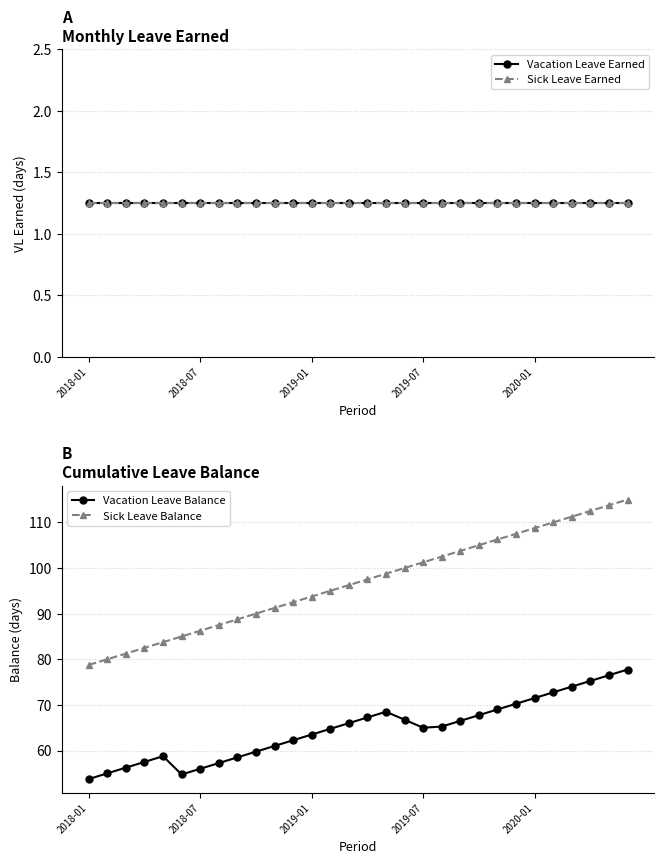

True or false: Sick Leave Earned and Vacation Leave Earned cross at least once.

False